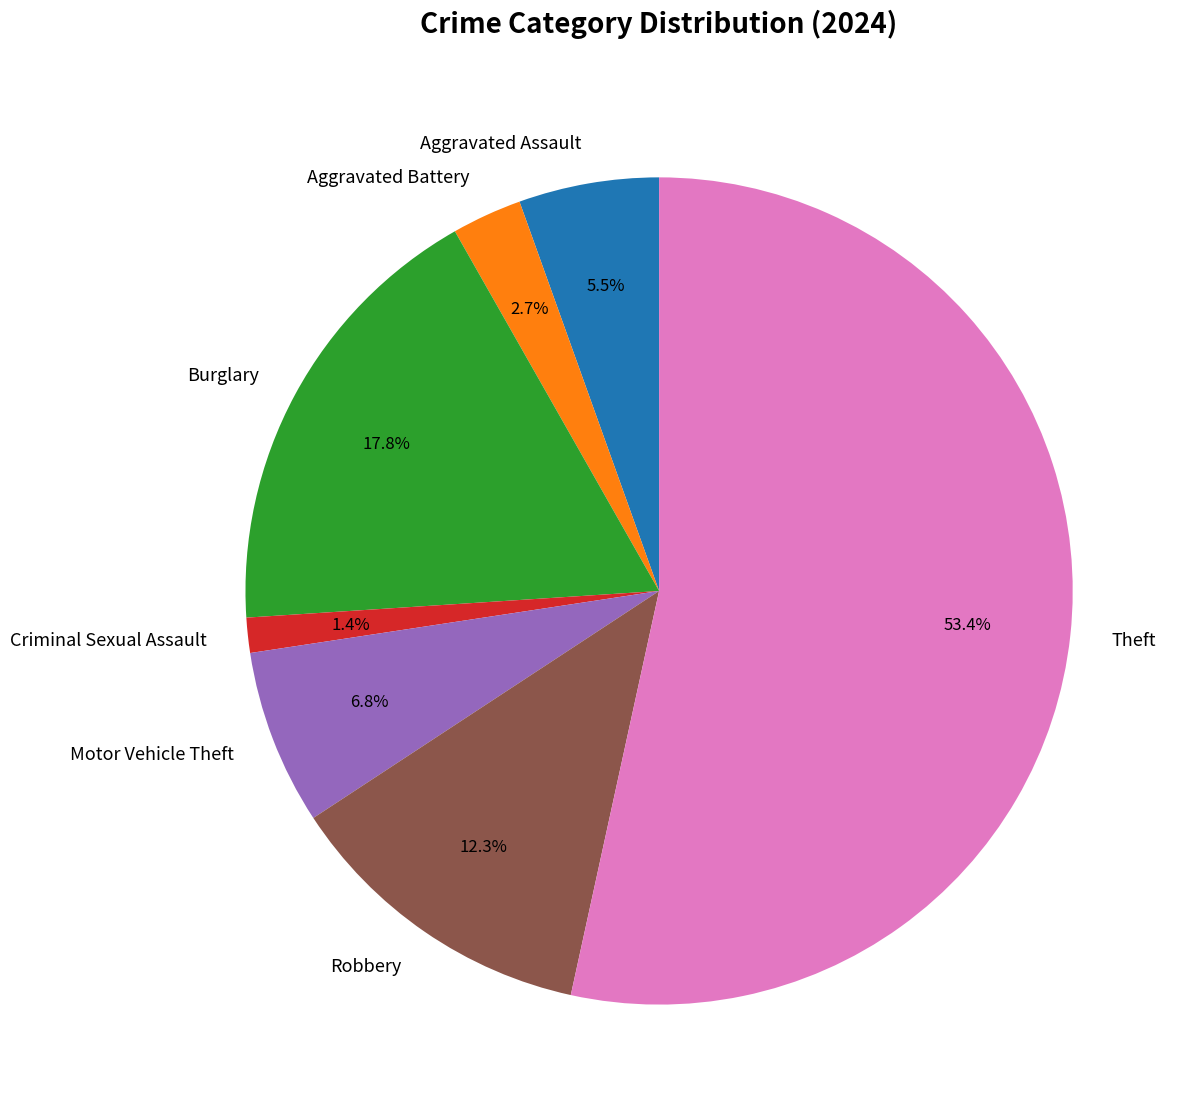

Rank the categories by value from highest to lowest.

Theft, Burglary, Robbery, Motor Vehicle Theft, Aggravated Assault, Aggravated Battery, Criminal Sexual Assault